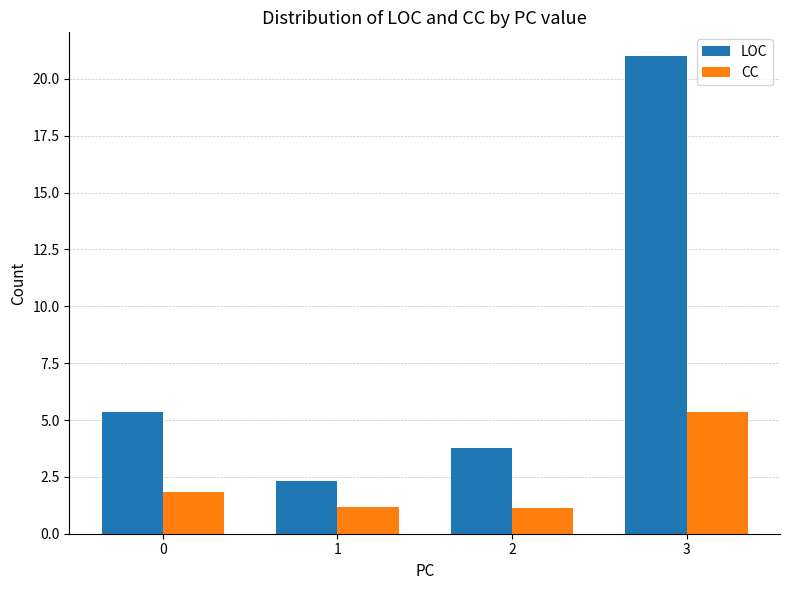

Between 2 and 3, which series saw the biggest shift?

LOC